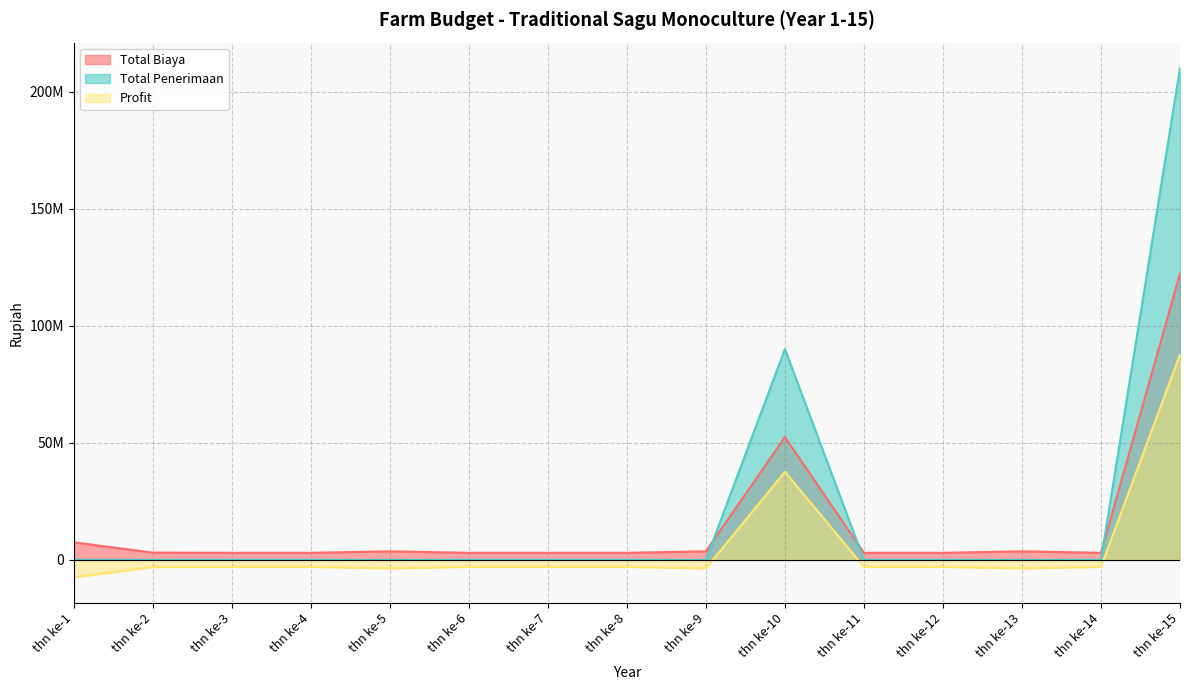

What is the maximum value for Profit?

87733333.3